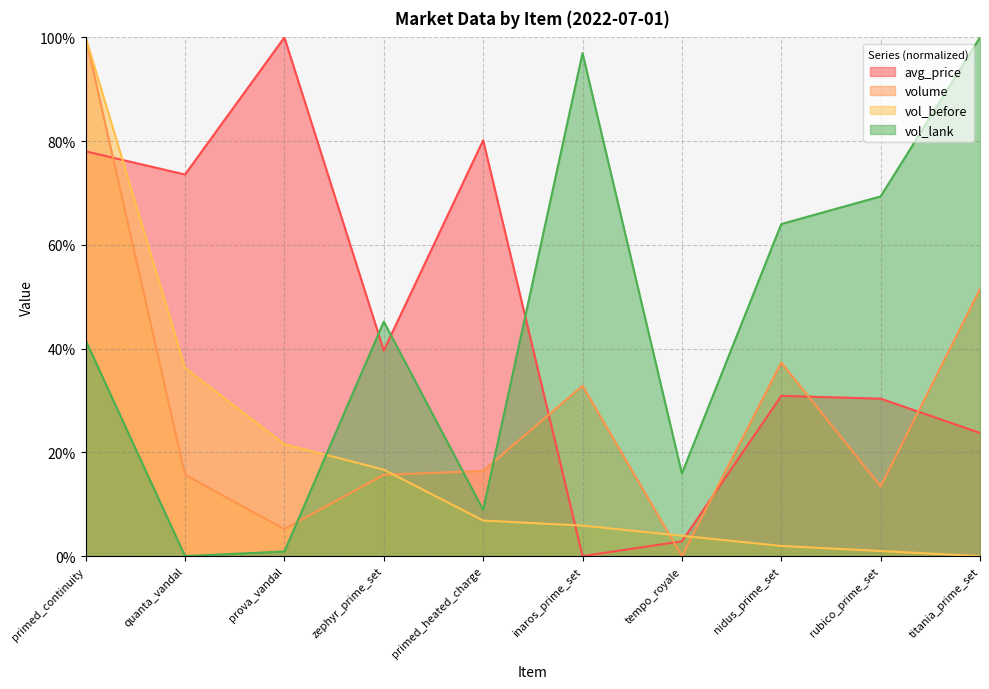

Between which two adjacent categories do vol_lank and vol_before first intersect?

prova_vandal and zephyr_prime_set